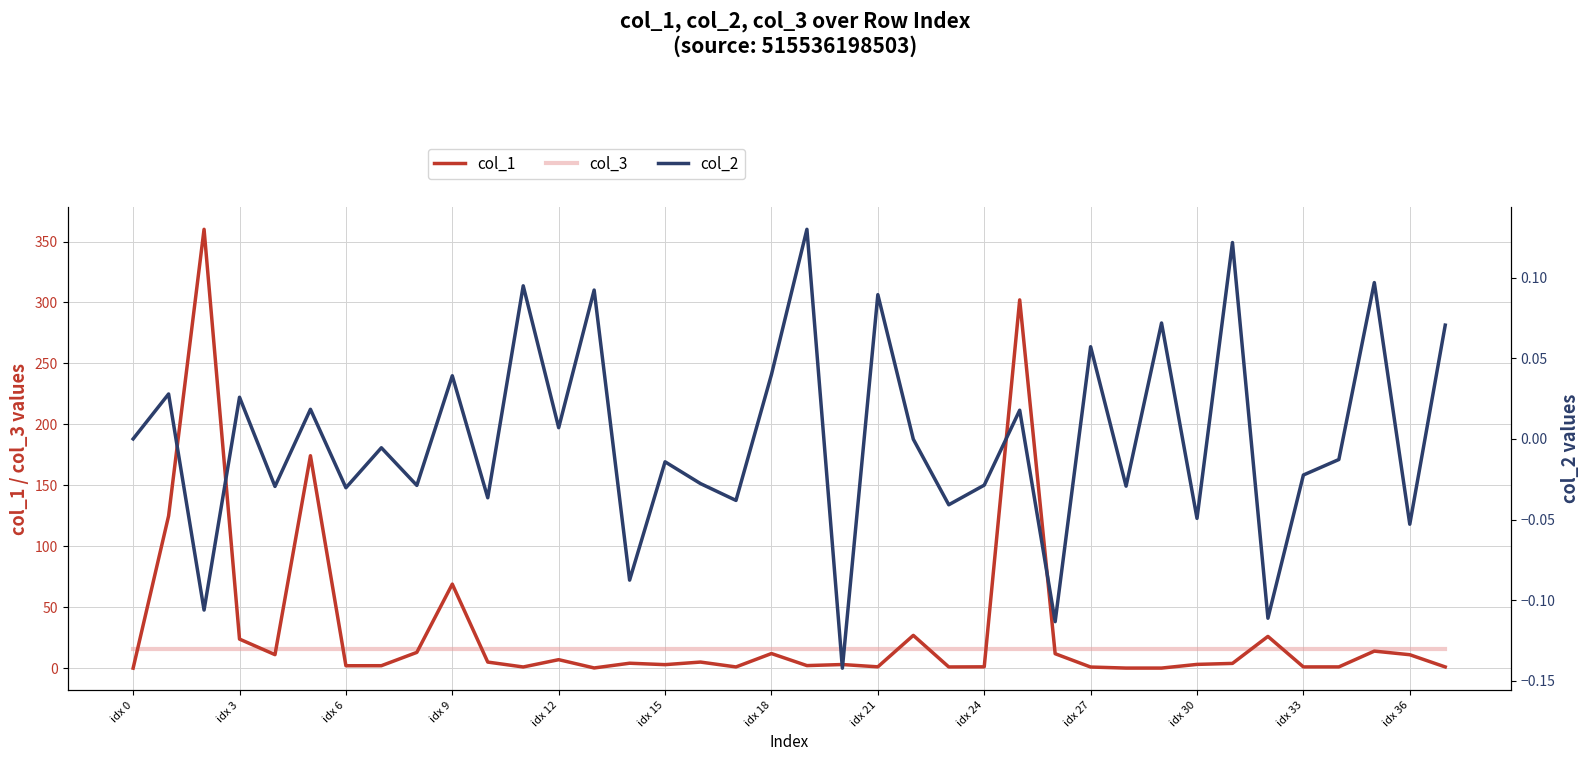

True or false: col_3 has a value of 16.0 at idx 18.

True